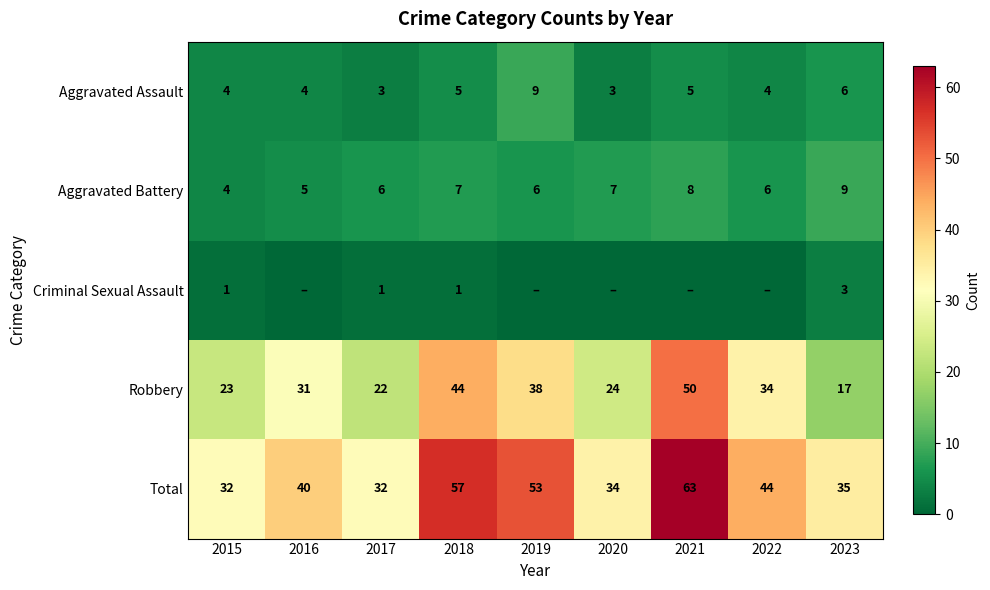

Read the Total value at 2023, to the nearest 5.

35